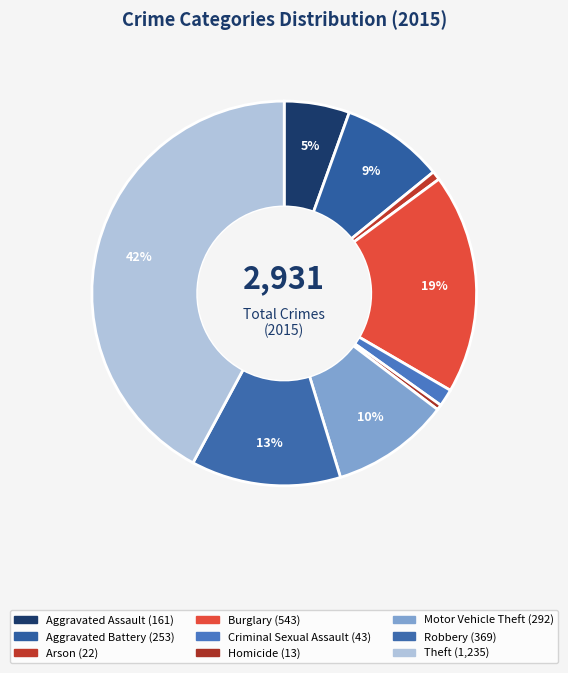

Is there a majority slice in this chart?

No